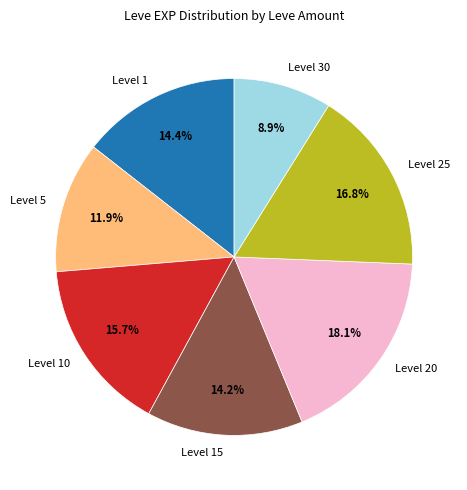

Is there any slice that represents more than half of the pie?

No